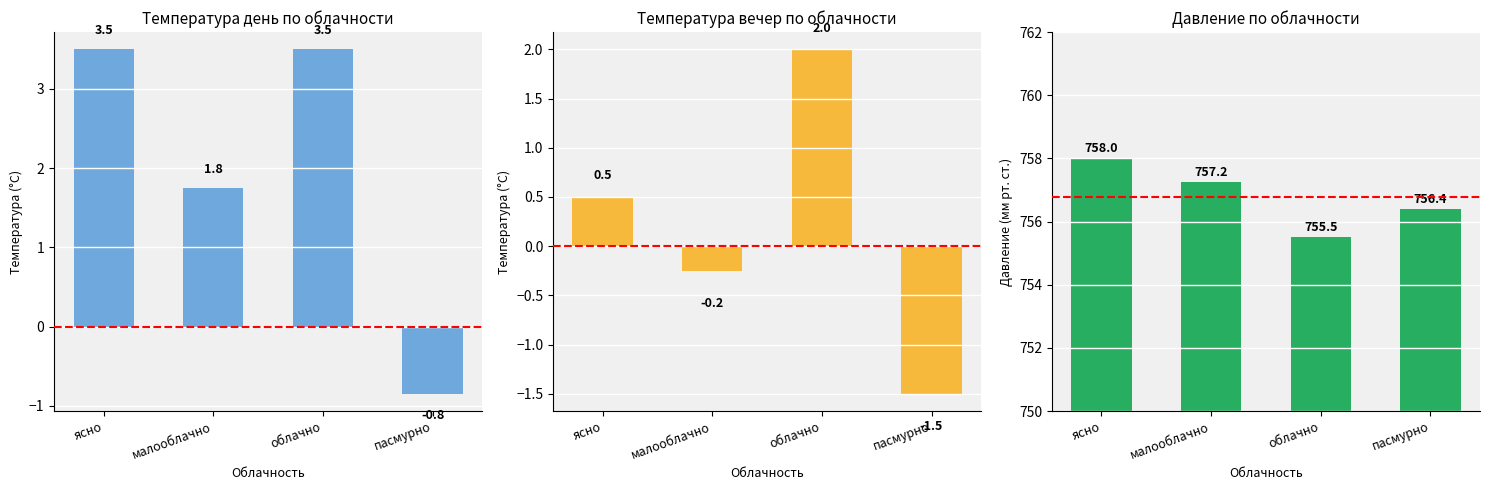

Reading right to left, extract all data points from this chart.

Температура день: пасмурно=-0.8	облачно=3.5	малооблачно=1.8	ясно=3.5
Температура вечер: пасмурно=-1.5	облачно=2.0	малооблачно=-0.2	ясно=0.5
давление день: пасмурно=756.4	облачно=755.5	малооблачно=757.2	ясно=758.0